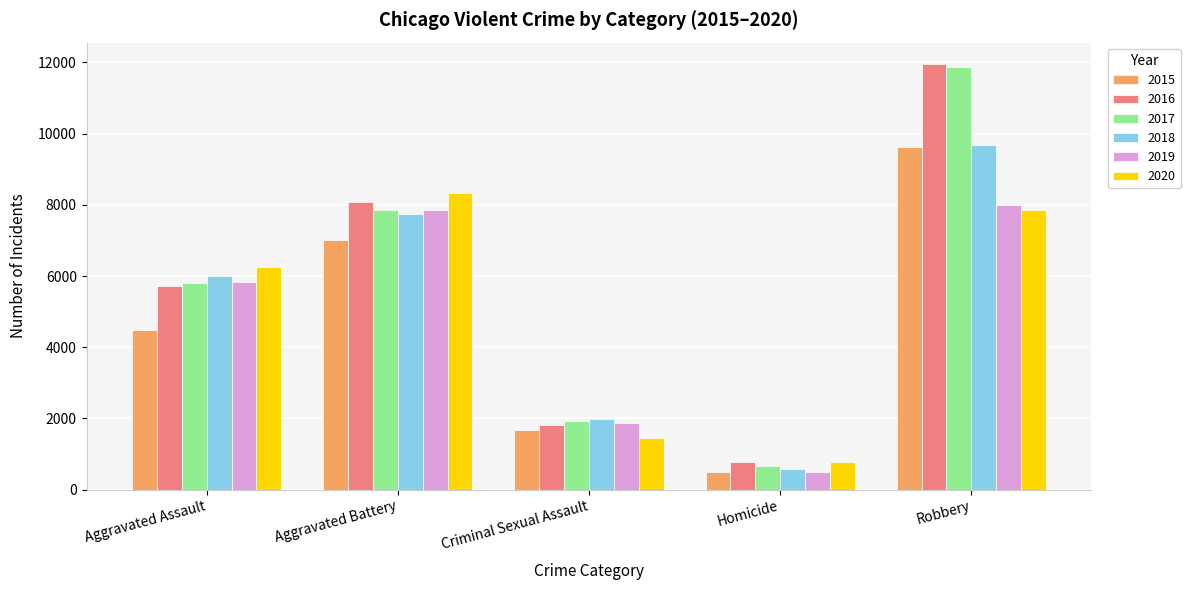

Which category has the highest value across all series?

Robbery